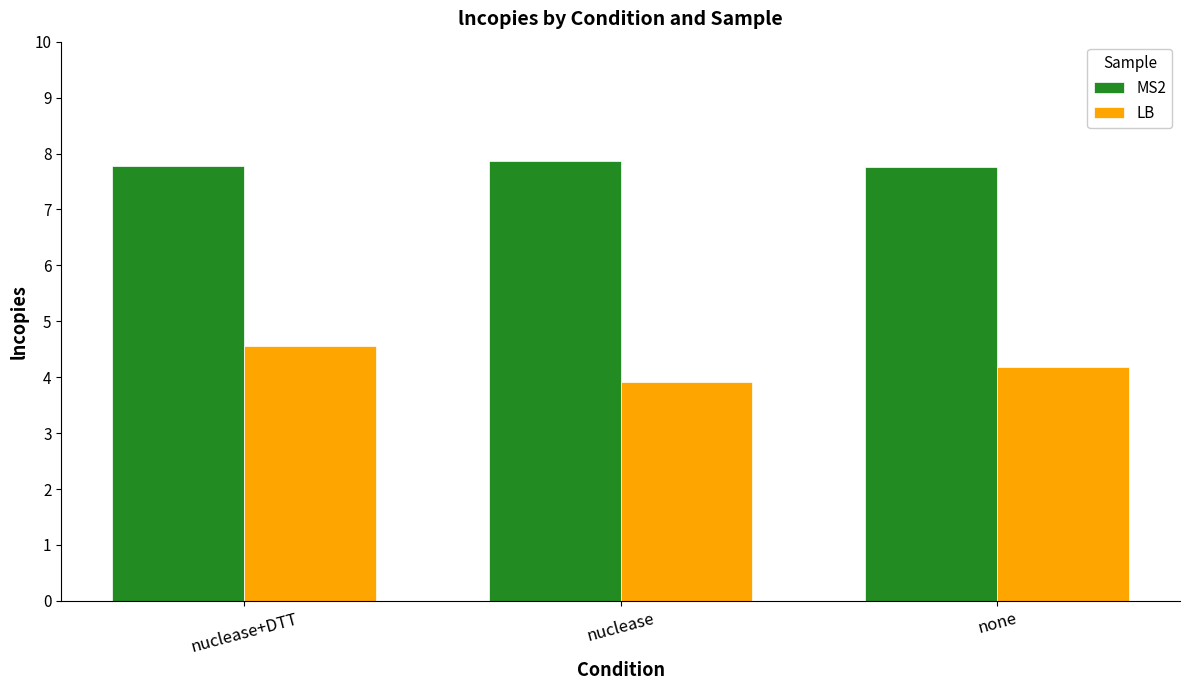

Which series has the largest range (max minus min)?

LB